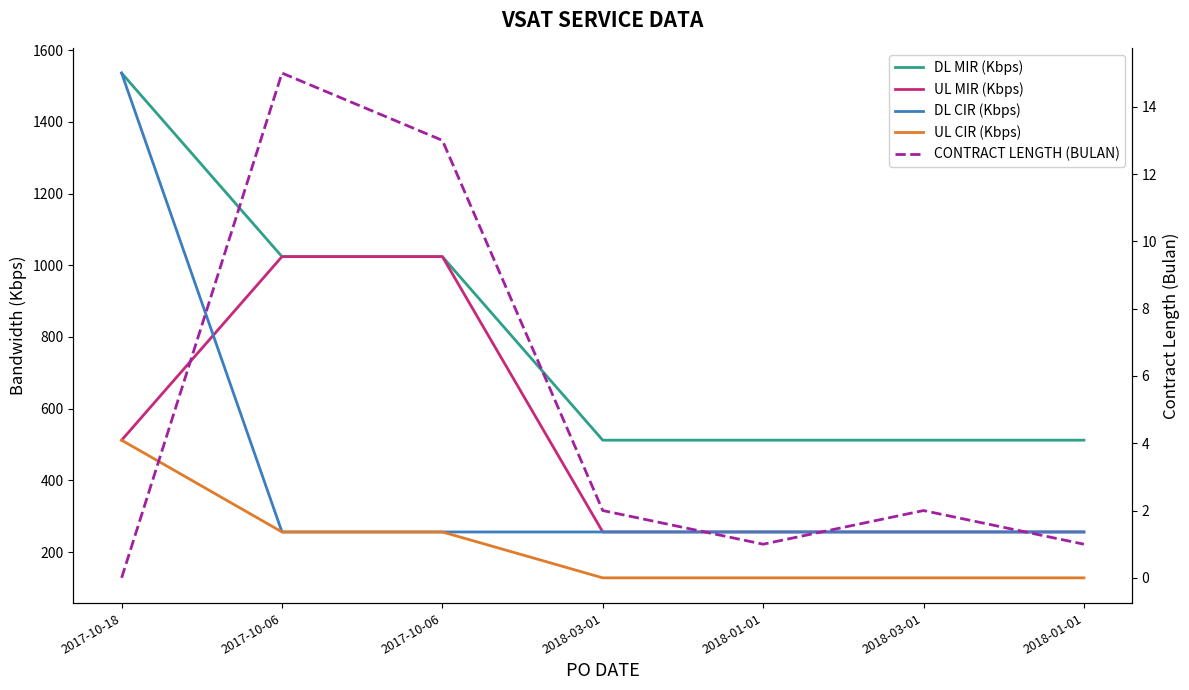

True or false: CONTRACT LENGTH (BULAN) has a value of 0 at 2017-10-18.

True